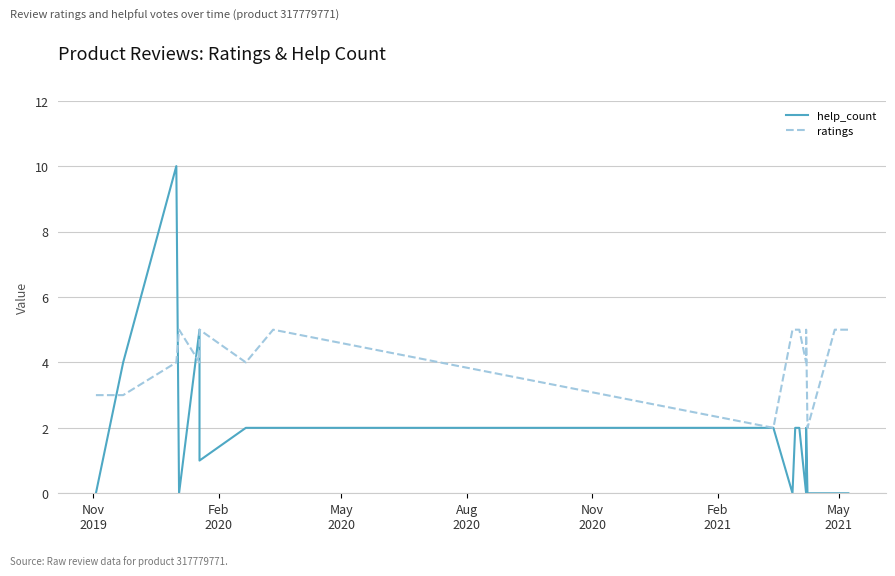

In help_count, how many points are higher than both neighbors (excluding endpoints)?

3